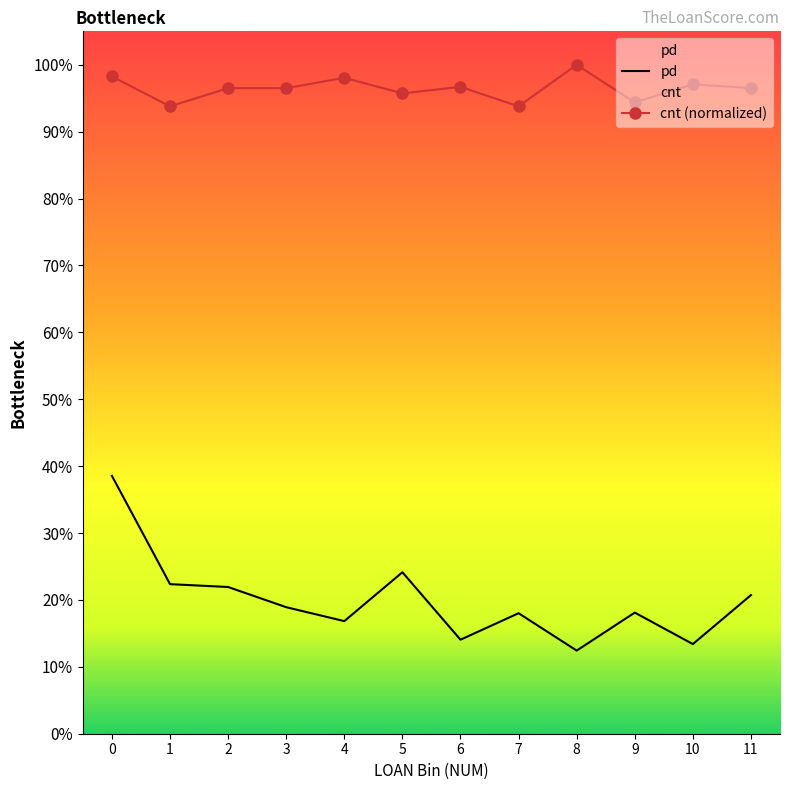

At which category does the chart reach its minimum across all series?

8